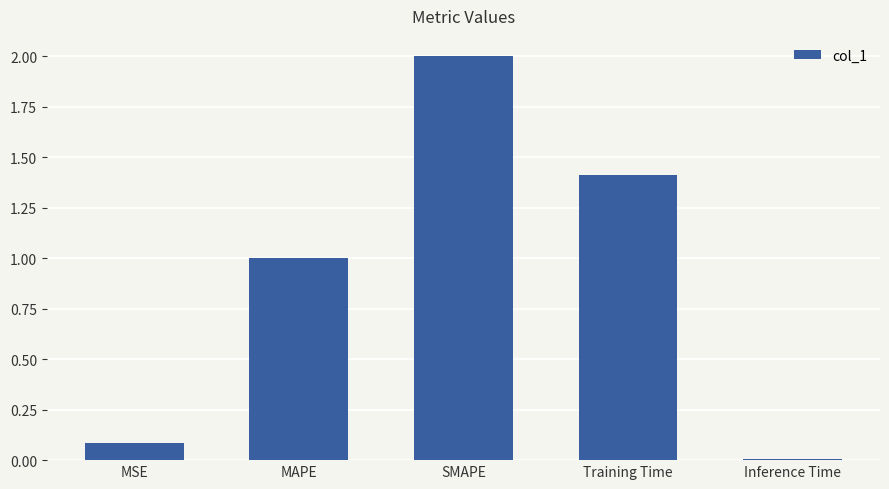

Is it true that the value at MAPE is 1.4?

False